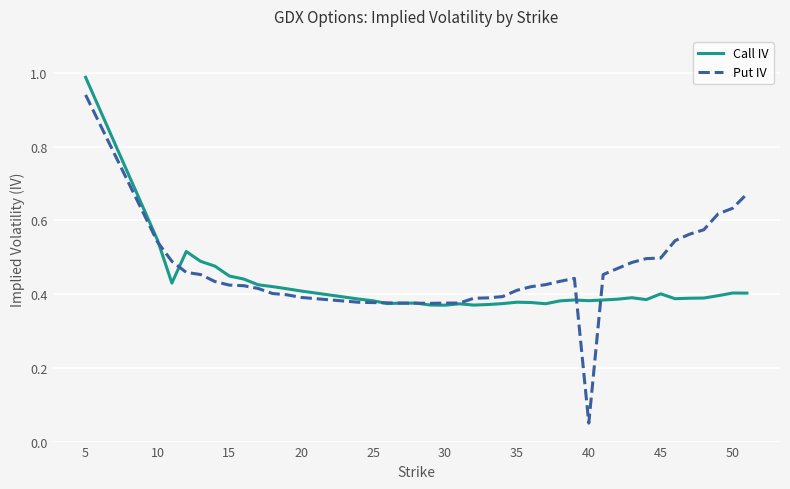

Which series has the largest range (max minus min)?

Put IV